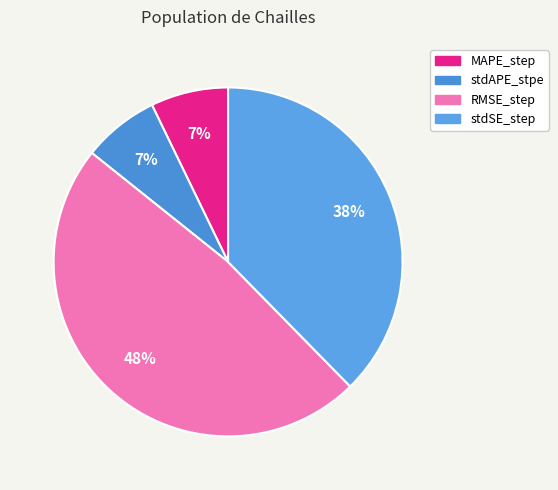

To the nearest percent, what is the difference between the largest and smallest slice percentages?

41%